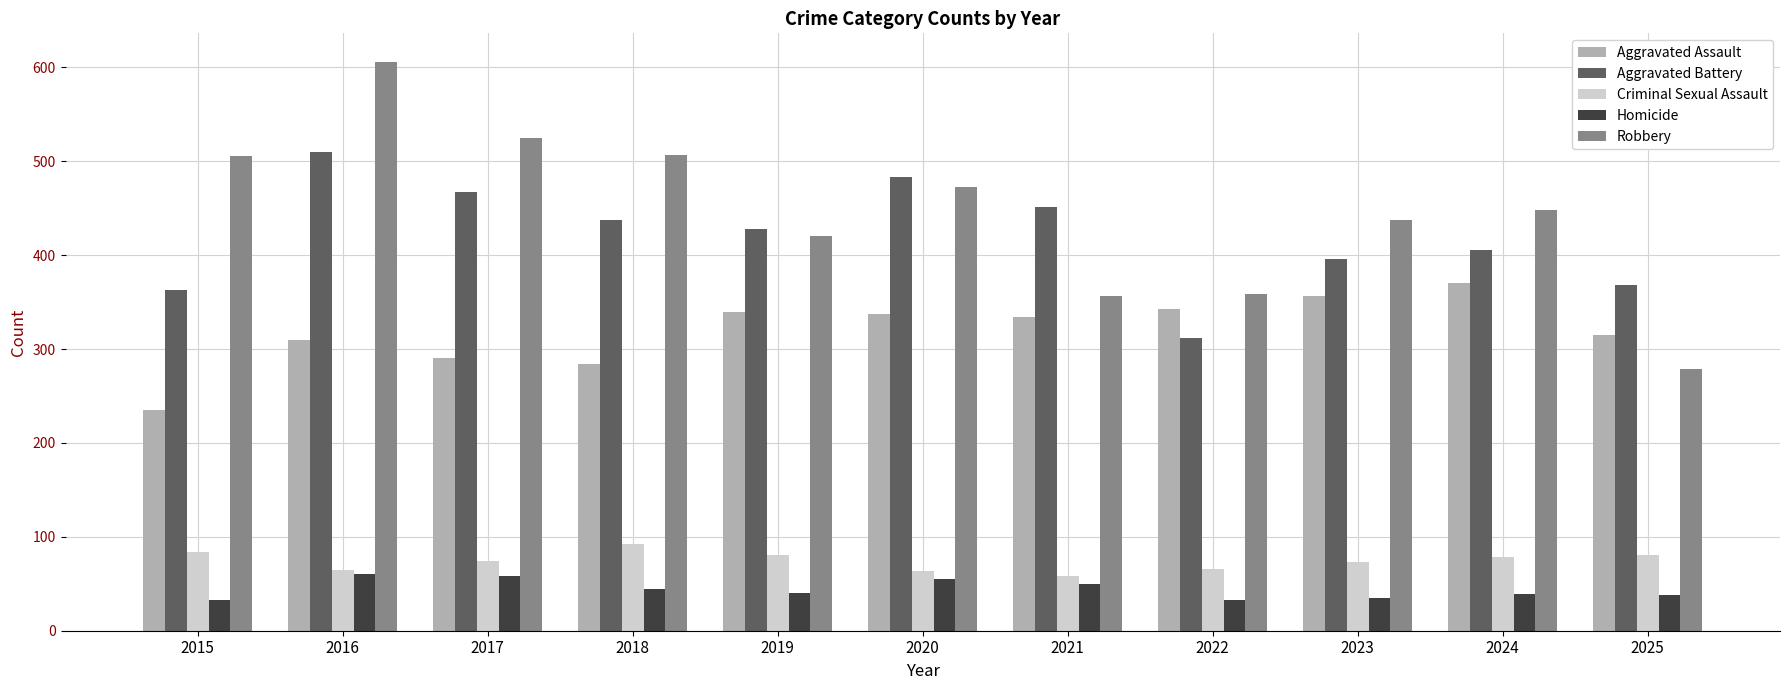

Which series has the largest range (max minus min)?

Robbery